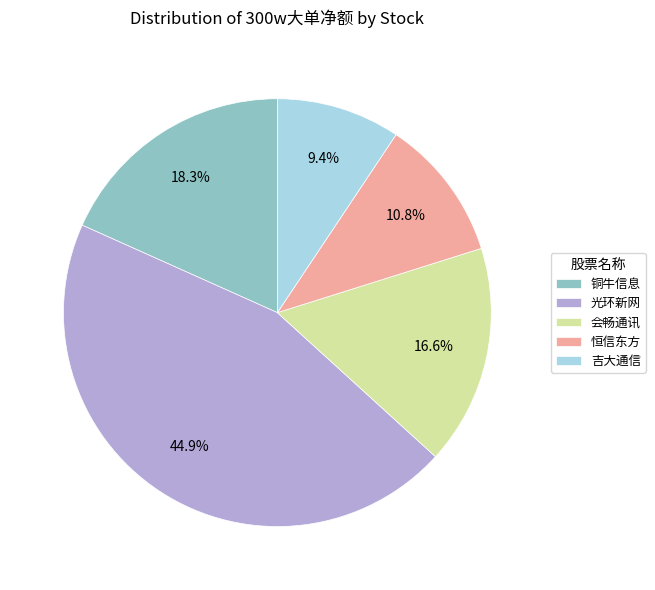

Combined, what portion of the pie is 铜牛信息 and 恒信东方?

29.1%